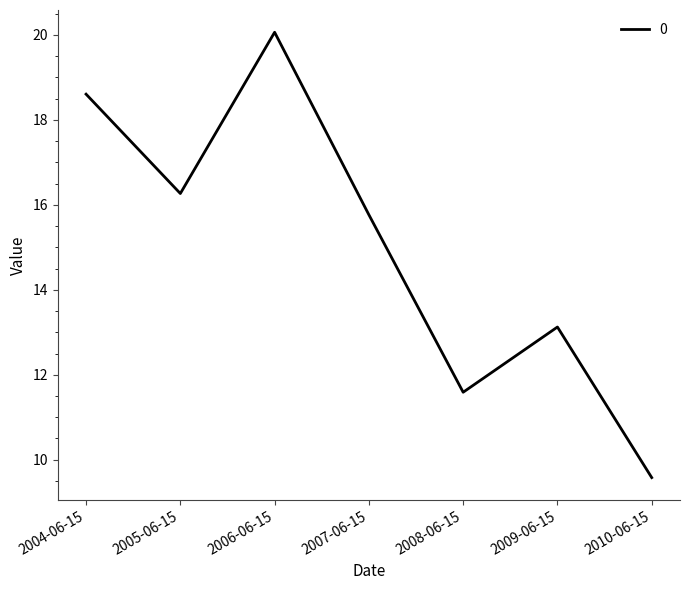

Rank the categories by value from lowest to highest.

2010-06-15, 2008-06-15, 2009-06-15, 2007-06-15, 2005-06-15, 2004-06-15, 2006-06-15